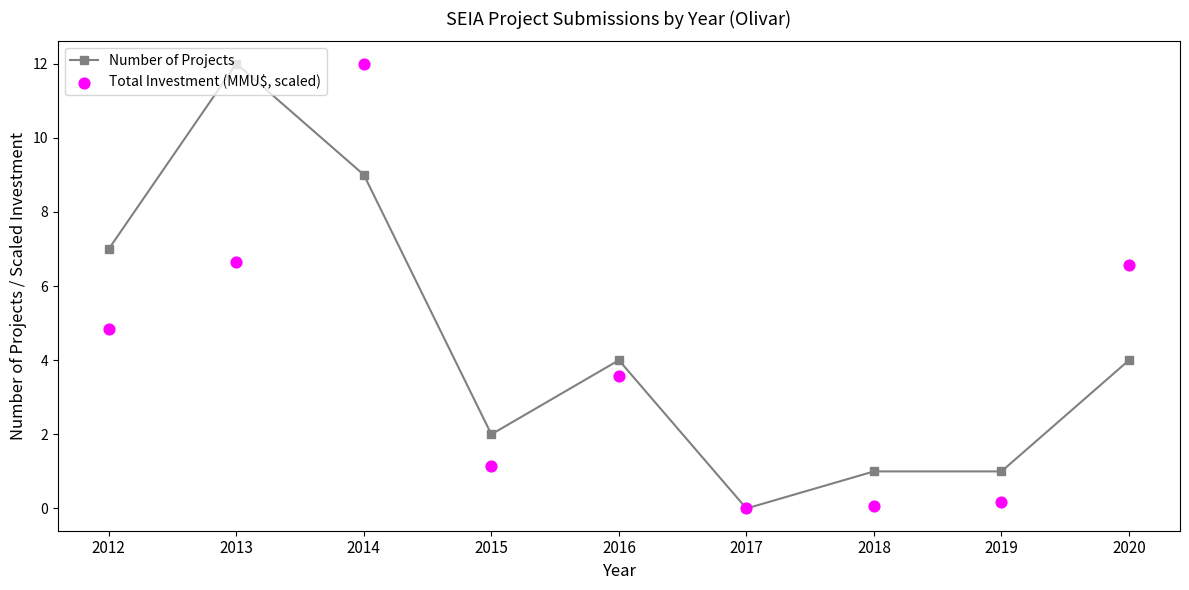

Which series reaches the maximum Y coordinate?

Number of Projects